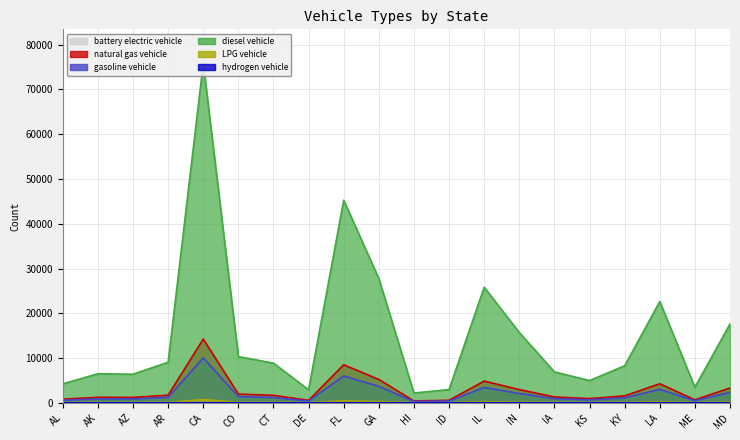

The value of hydrogen vehicle at KS is 47.3. True or false?

True